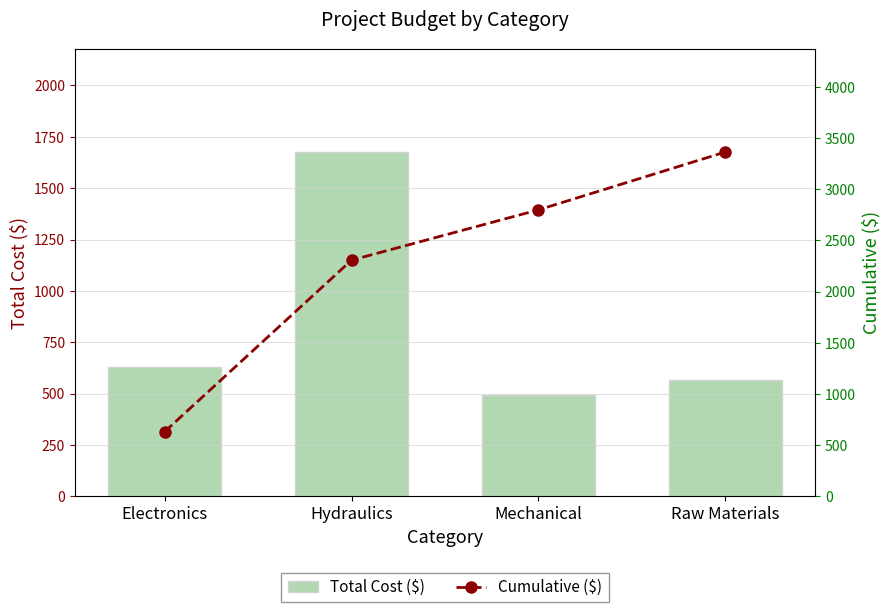

What is the sum of the Total Cost ($) values at Hydraulics and Electronics?

2306.7